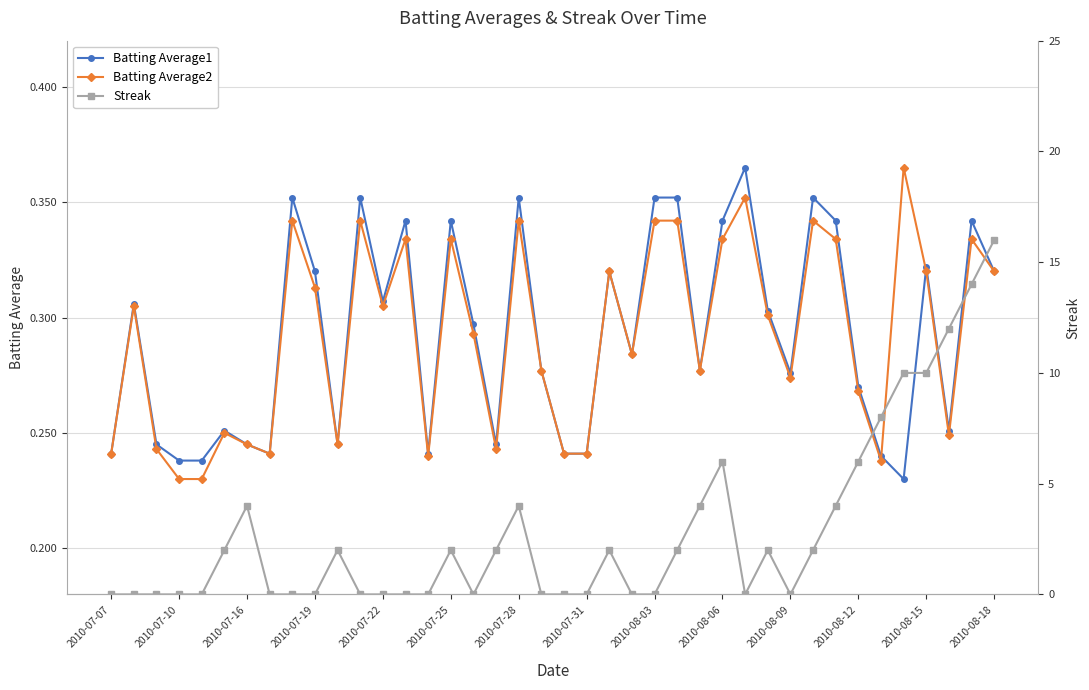

True or false: Batting Average1 has more than 1 points higher than both neighbors.

True